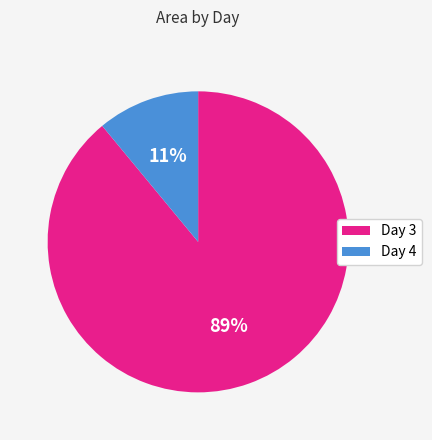

To the nearest percent, what is the average slice percentage?

50%